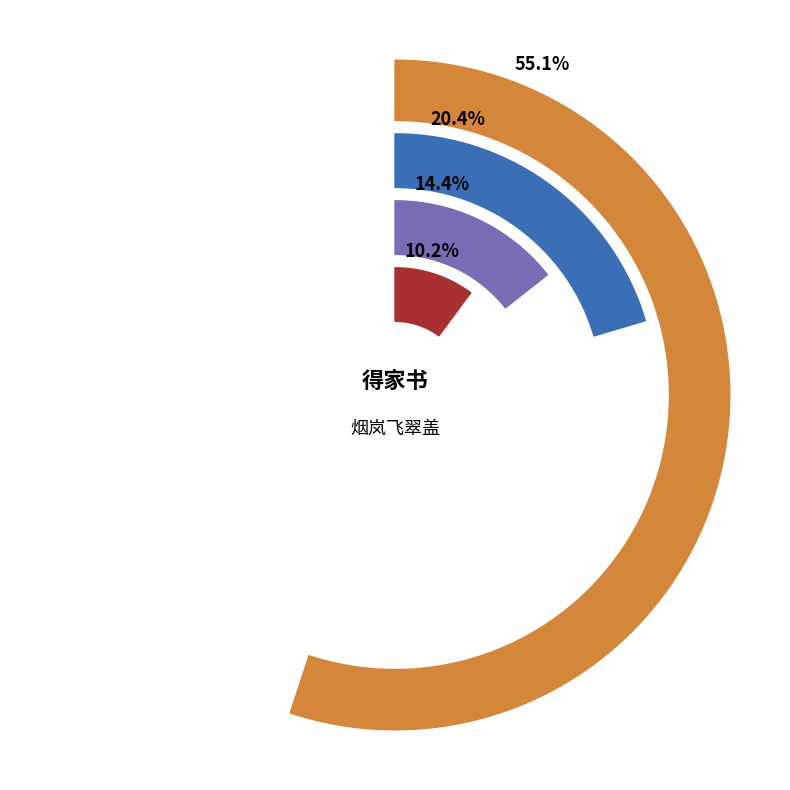

How many slices are in this pie chart?

4